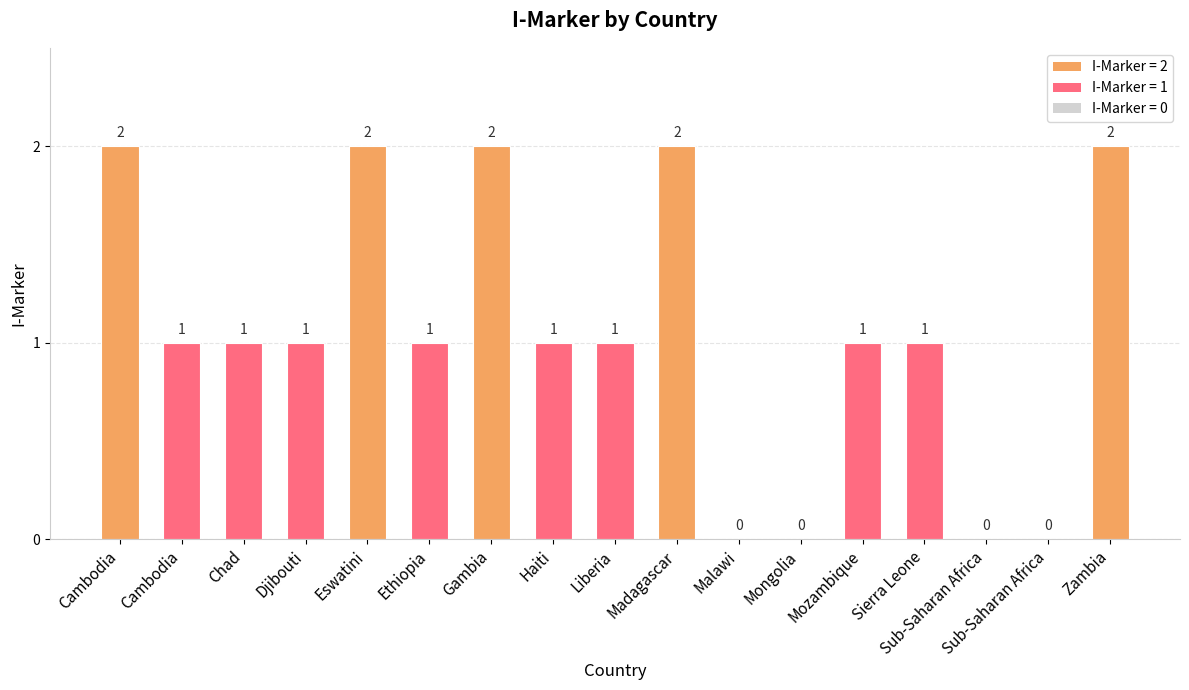

What is the difference between the maximum and minimum values?

2